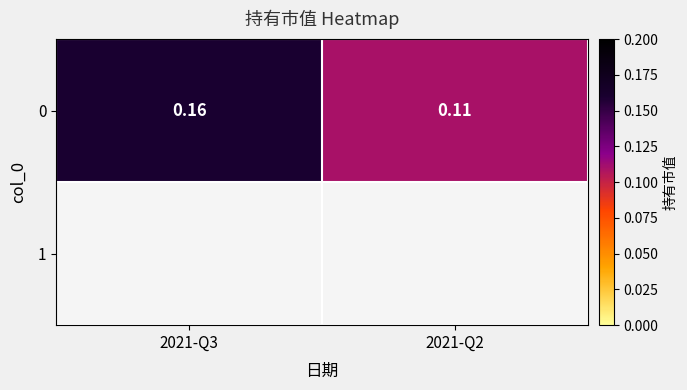

What is the sum of the values at 2021-Q2 and 2021-Q3?

0.3